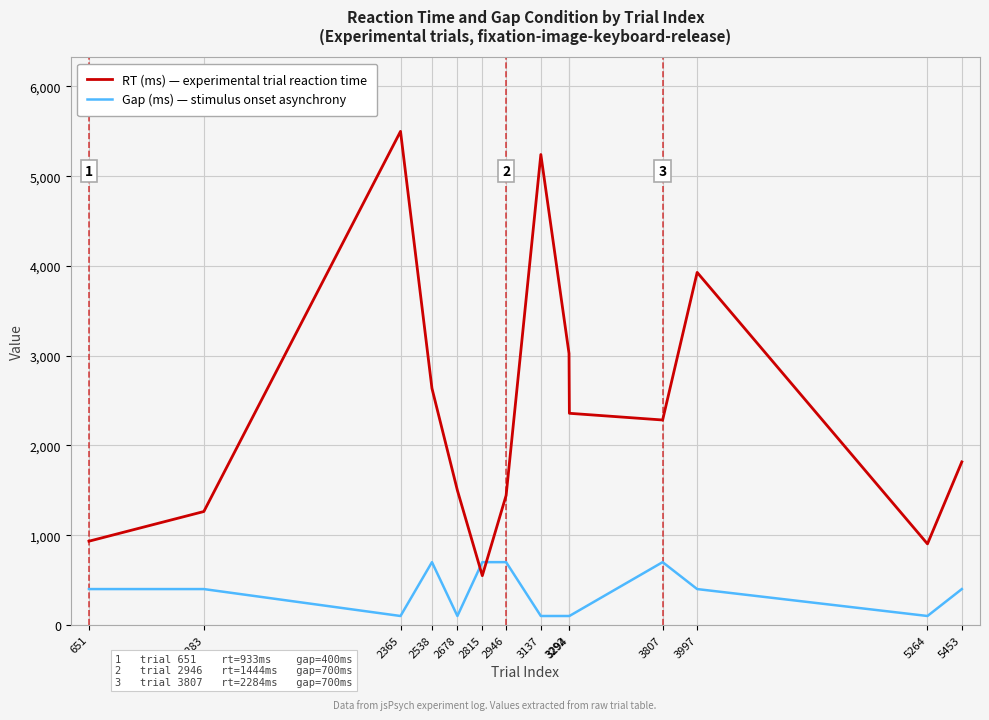

At which label does RT (ms) — experimental trial reaction time reach its peak?

2365